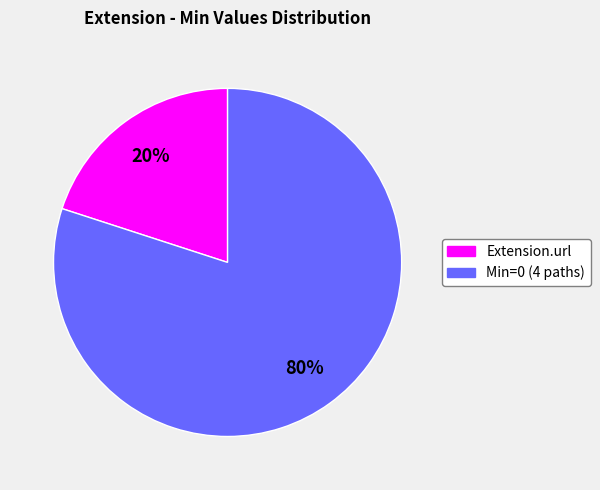

Which slice is the smallest?

Extension.url